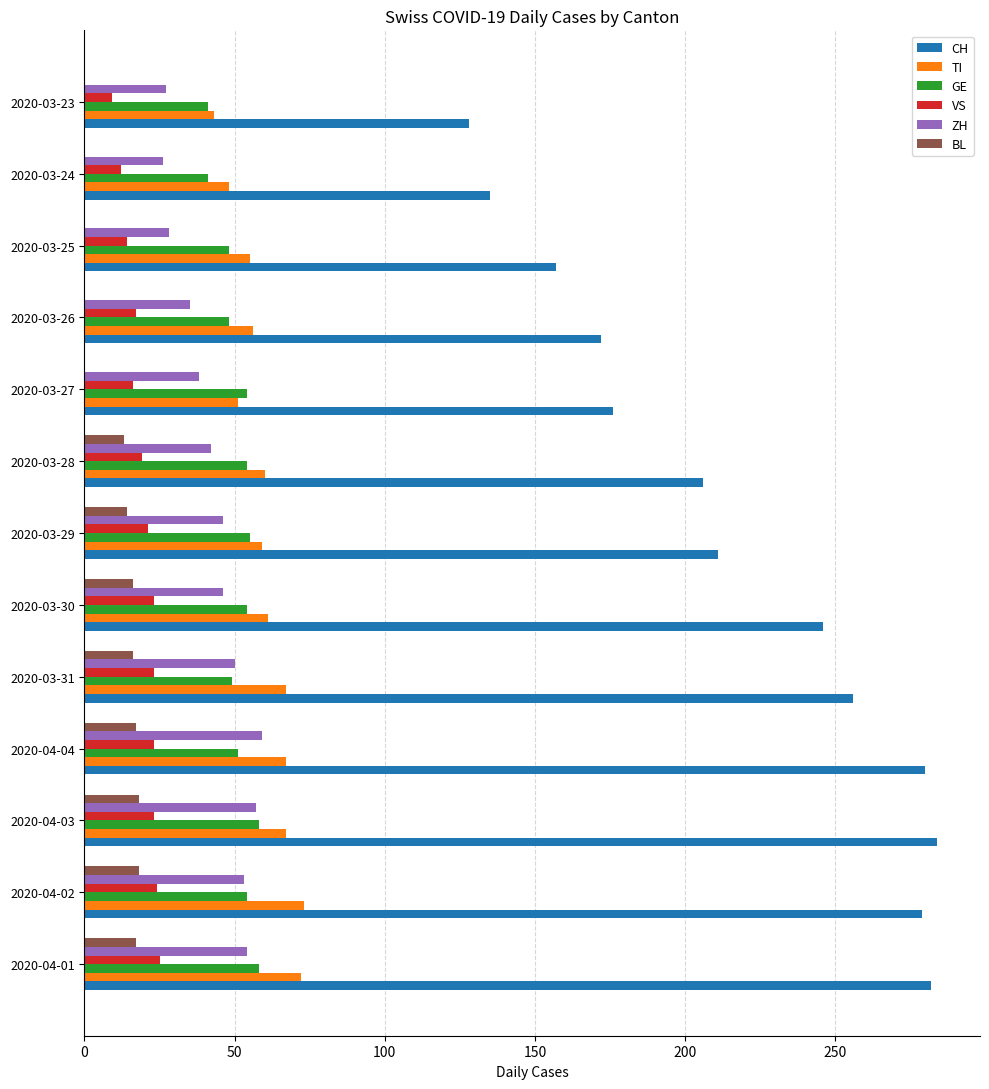

Which series has the largest total across all categories?

CH